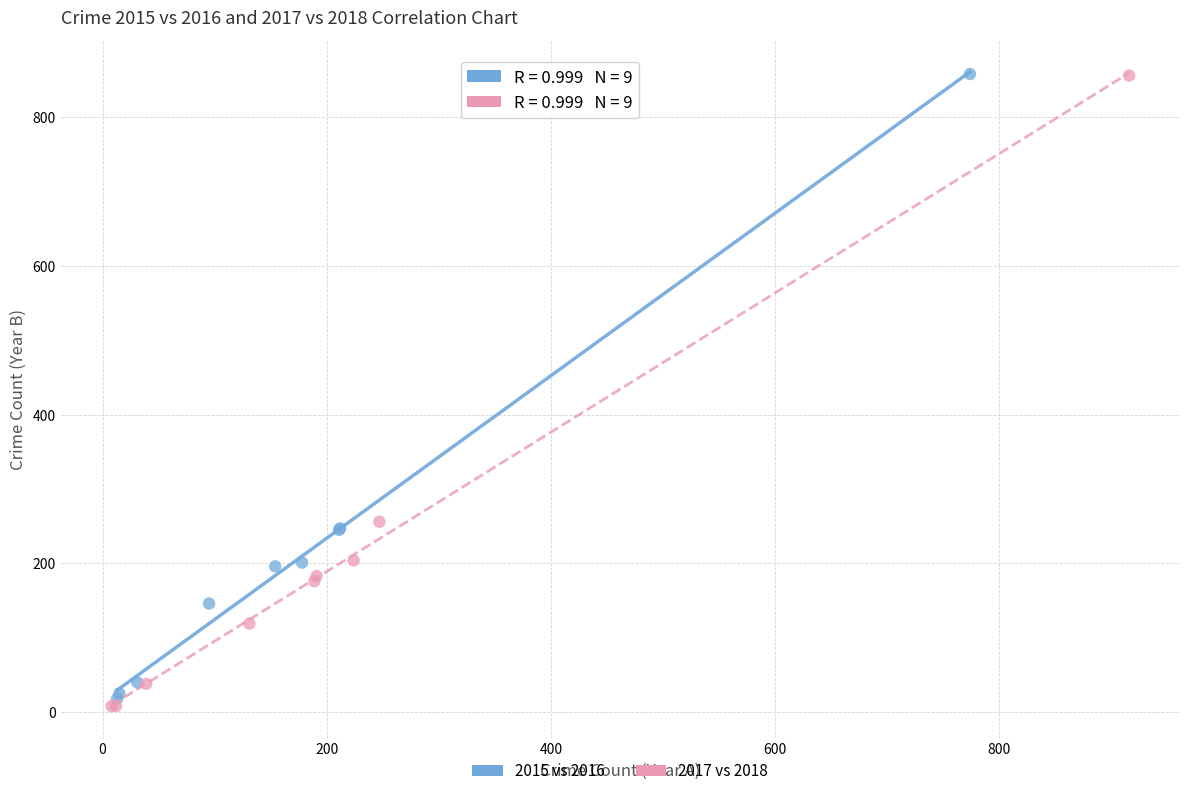

Which series has the largest Y range (max minus min)?

2017 vs 2018